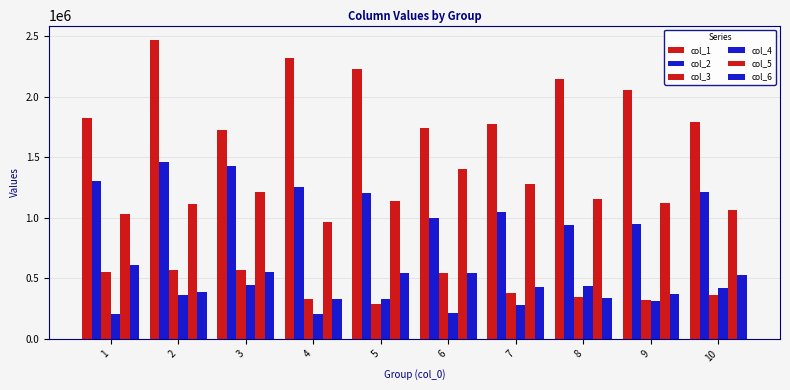

Reading right to left, transcribe all the data shown in this chart.

col_1: 1787139	2052408	2142126	1770101	1741147	2226868	2319203	1725076	2462440	1819032
col_2: 1210089	952167	941935	1045291	997796	1204177	1257057	1427510	1457795	1306954
col_3: 358793	318027	349340	379264	546250	292138	325904	570639	566616	554117
col_4: 422569	313593	440097	279779	211588	331766	203466	443723	361516	203240
col_5: 1059948	1122622	1152225	1278230	1403435	1139467	967609	1210539	1111241	1029885
col_6: 526952	366831	337177	427210	541498	546684	327245	548729	385055	611154